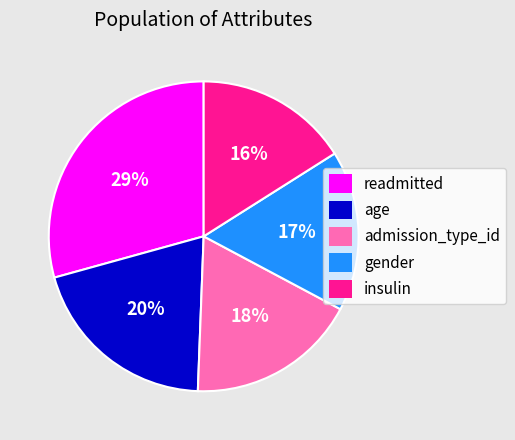

What percentage is the admission_type_id slice, to the nearest percent?

18%